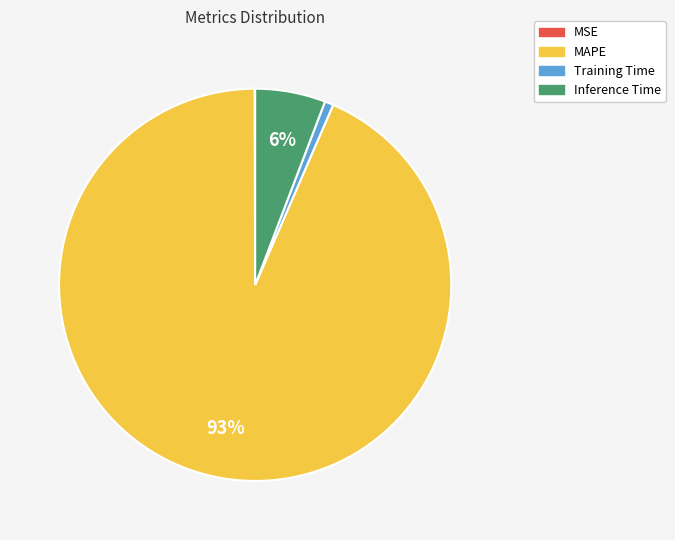

To the nearest percent, what portion does Training Time represent?

1%